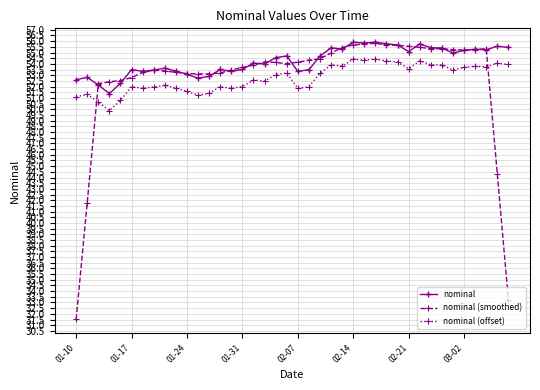

What is the value of the nominal (smoothed) point at the 40th from the left?

33.2